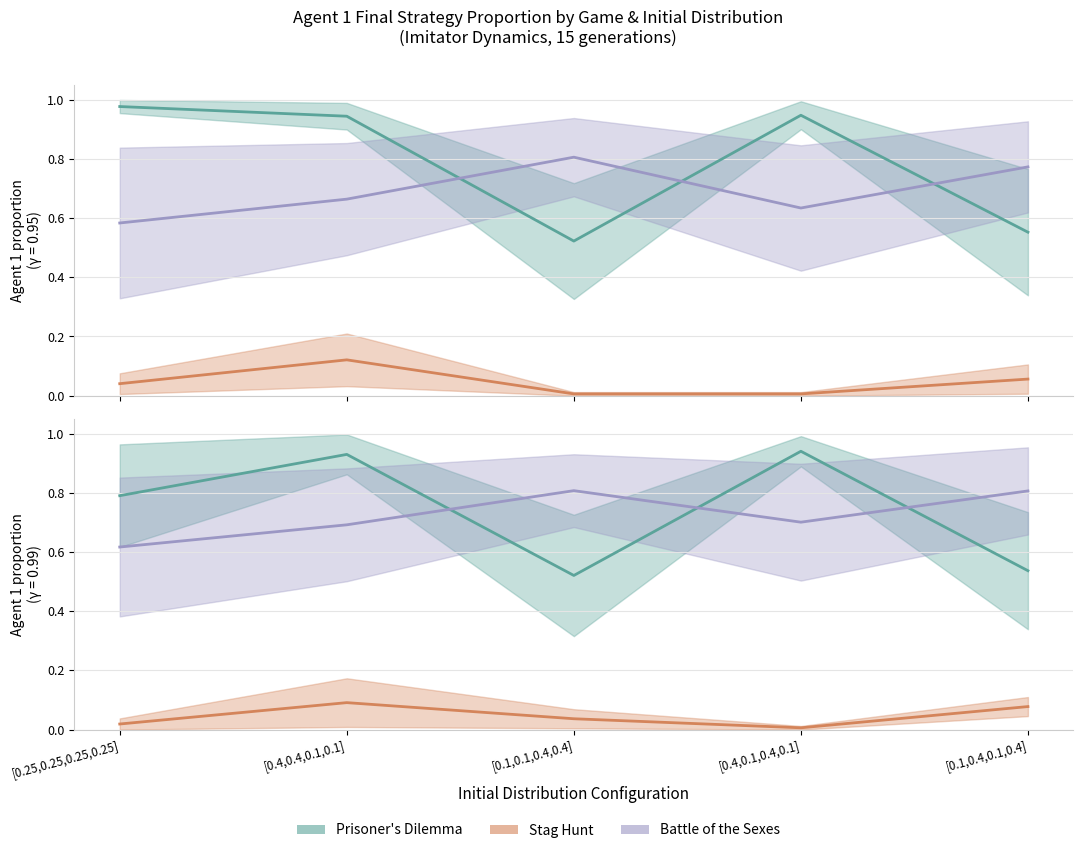

Is the value of Prisoner's Dilemma at [0.25,0.25,0.25,0.25] greater than the value of Battle of the Sexes at [0.25,0.25,0.25,0.25]?

Yes